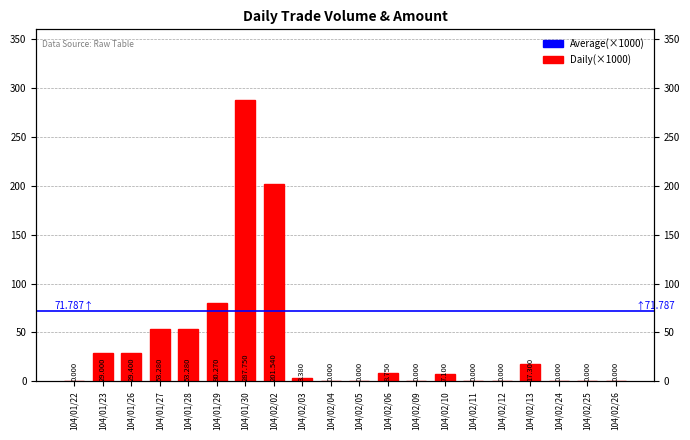

What position from the left is 104/01/27?

4